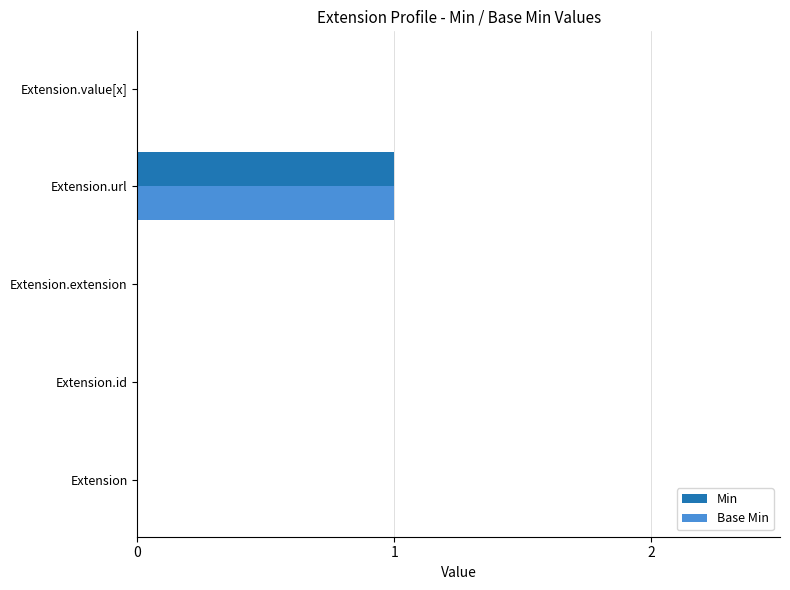

Count the number of categories in the chart.

5